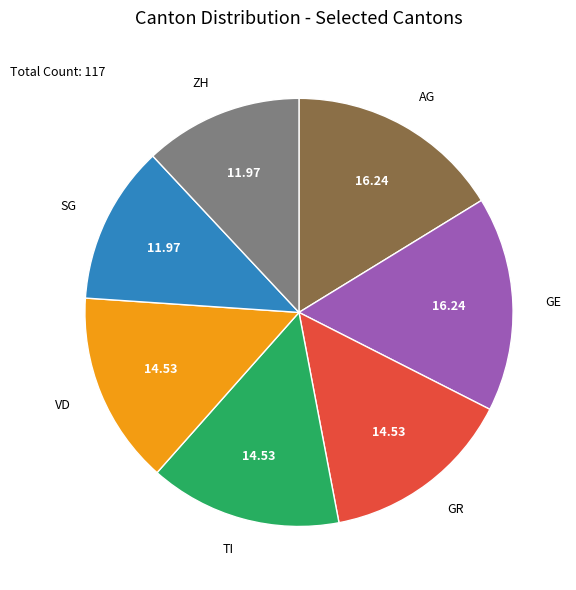

Does any single category account for the majority?

No